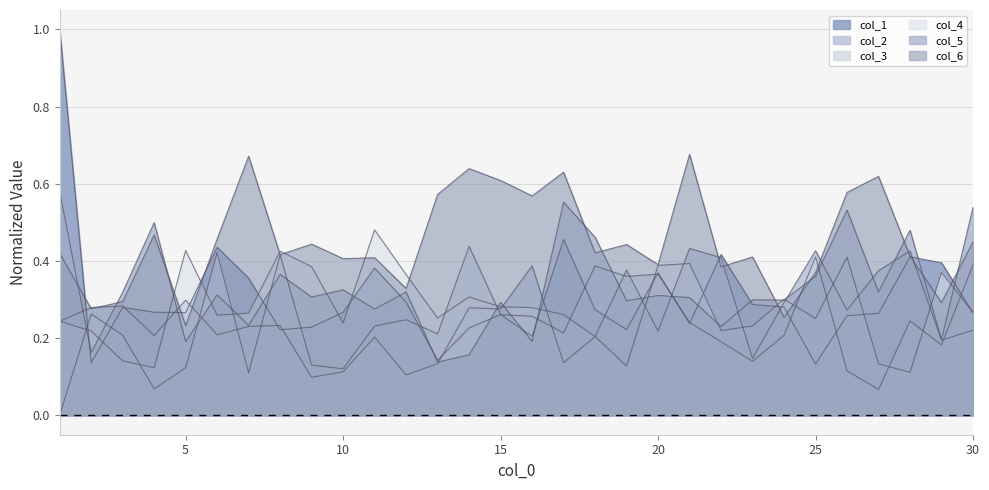

True or false: col_3 has a value of 0.4 at 16.

False